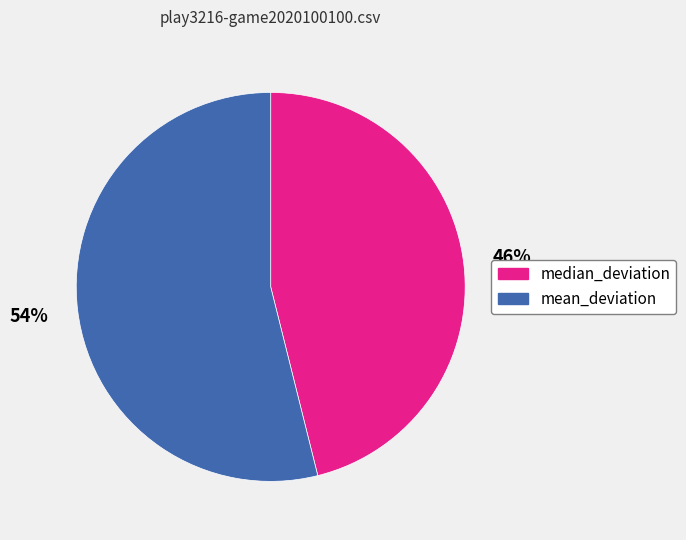

Between mean_deviation and median_deviation, which is larger?

mean_deviation